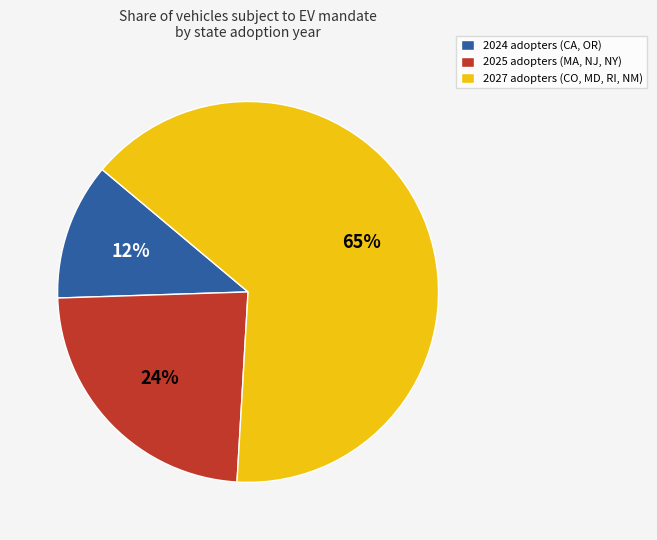

Which category has the biggest portion of the pie?

2027 adopters (CO, MD, RI, NM)